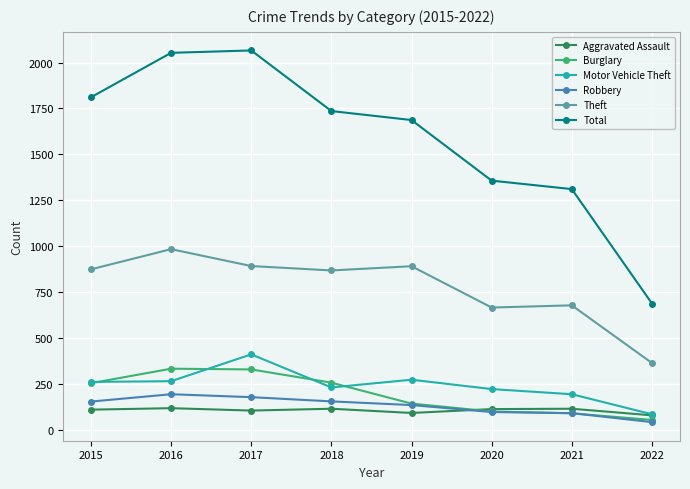

In Robbery, how many points are higher than both neighbors (excluding endpoints)?

1